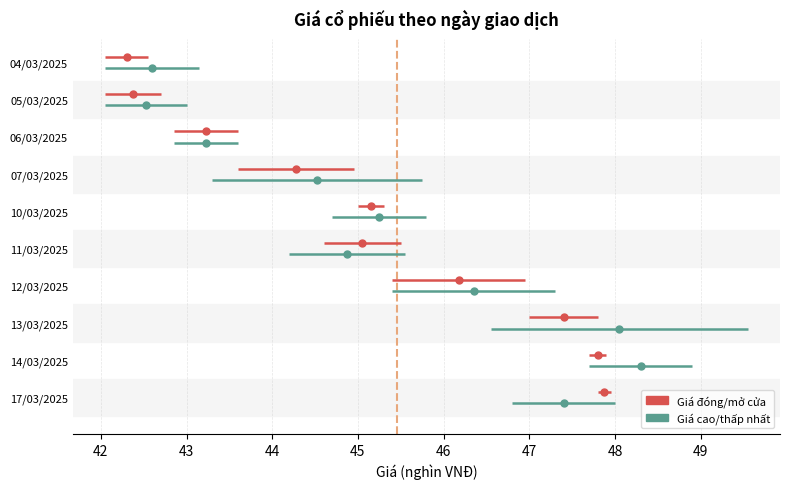

How many groups of bars are there?

10